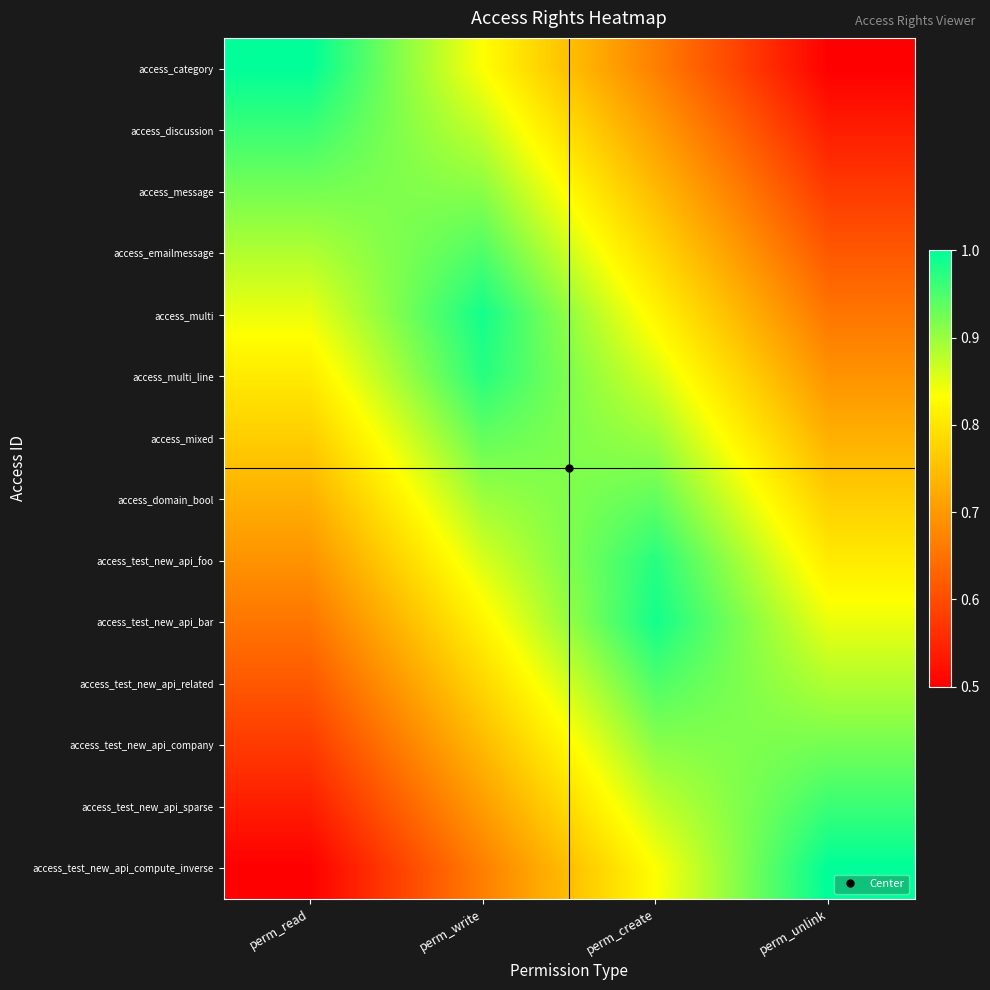

At how many categories does at least one series exceed 0?

4